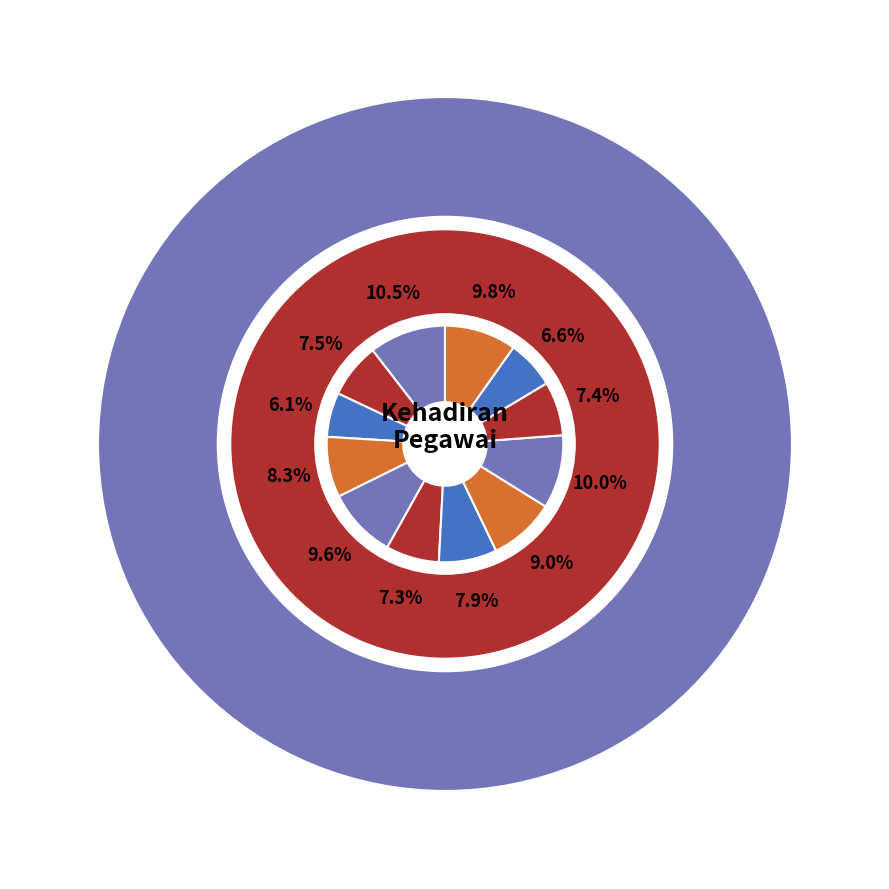

How many segments does this pie chart have?

12